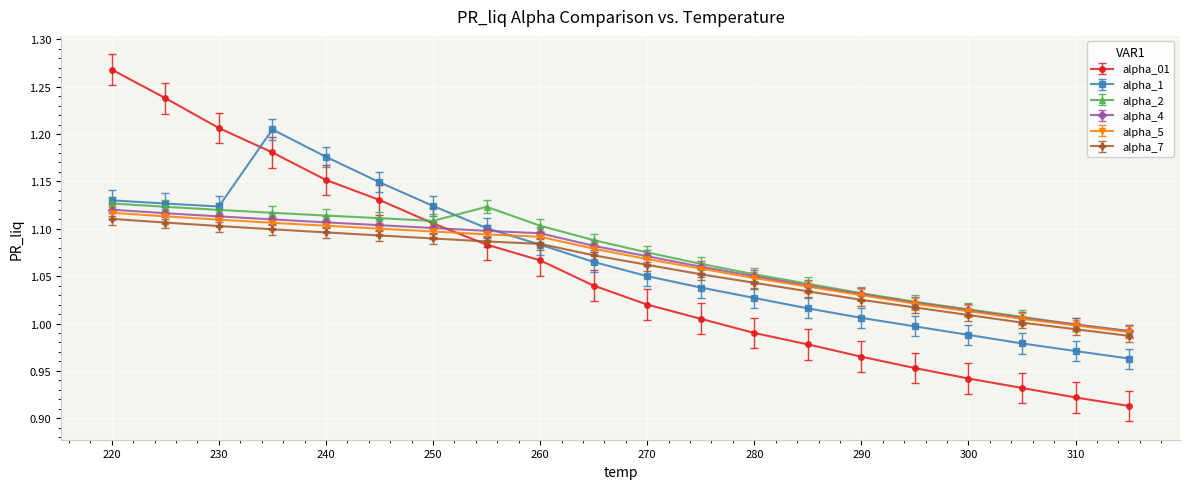

Which series has the largest range (max minus min)?

alpha_01